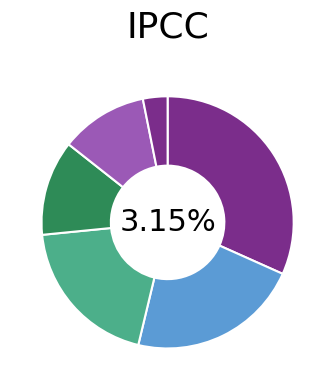

Between 1 and -1, which is larger?

1